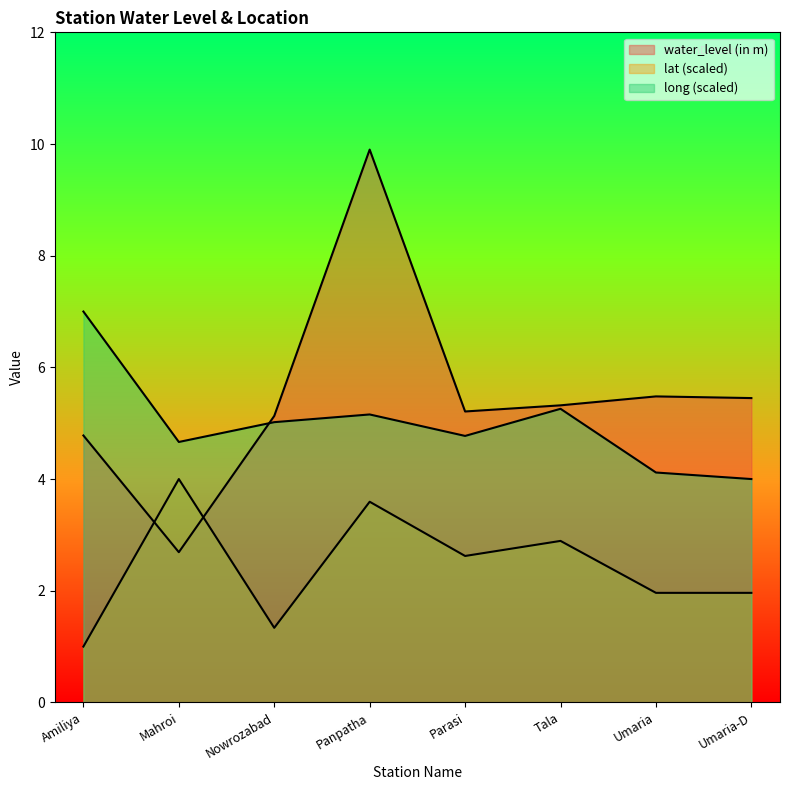

What is the maximum value shown in the chart?

9.9